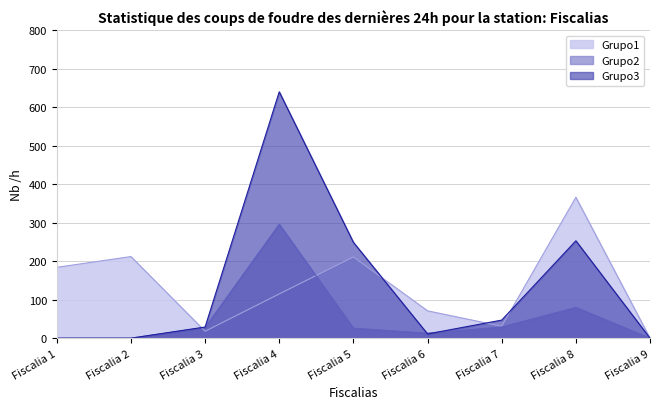

At which label does Grupo1 reach its minimum?

Fiscalia 9